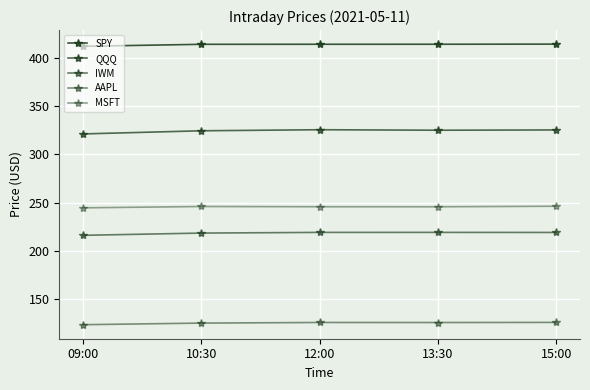

Count the number of categories in the chart.

5